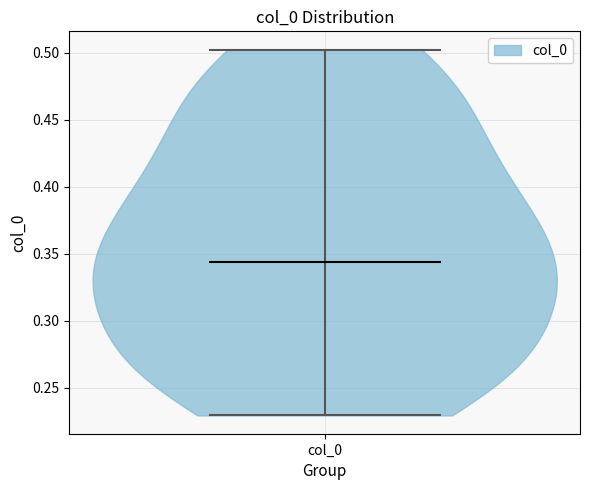

Read this violin plot against the y-axis: where its median line is, and the lowest and highest points the violin reaches. The values are not printed on the chart, so give them approximately, as read against the axis.

median line 0.345, lowest point 0.230, highest point 0.500